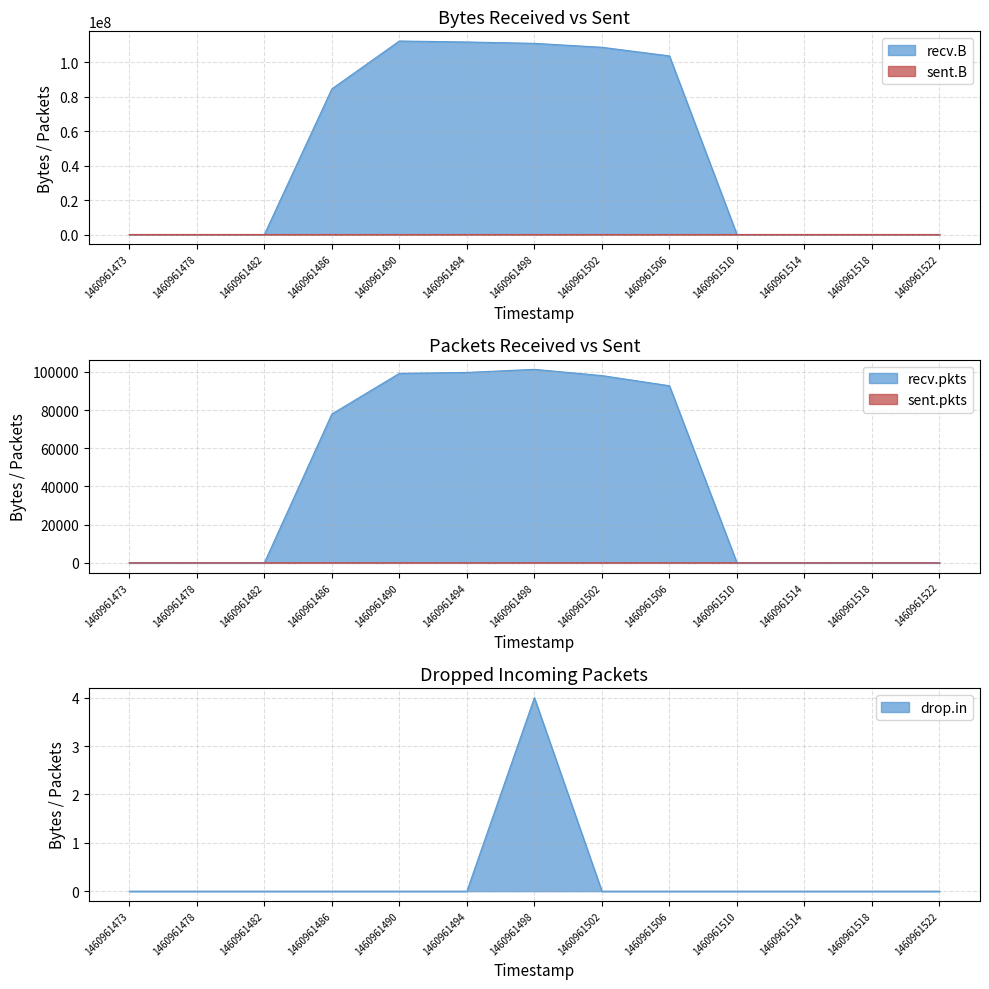

True or false: drop.in and recv.pkts cross at least once.

False